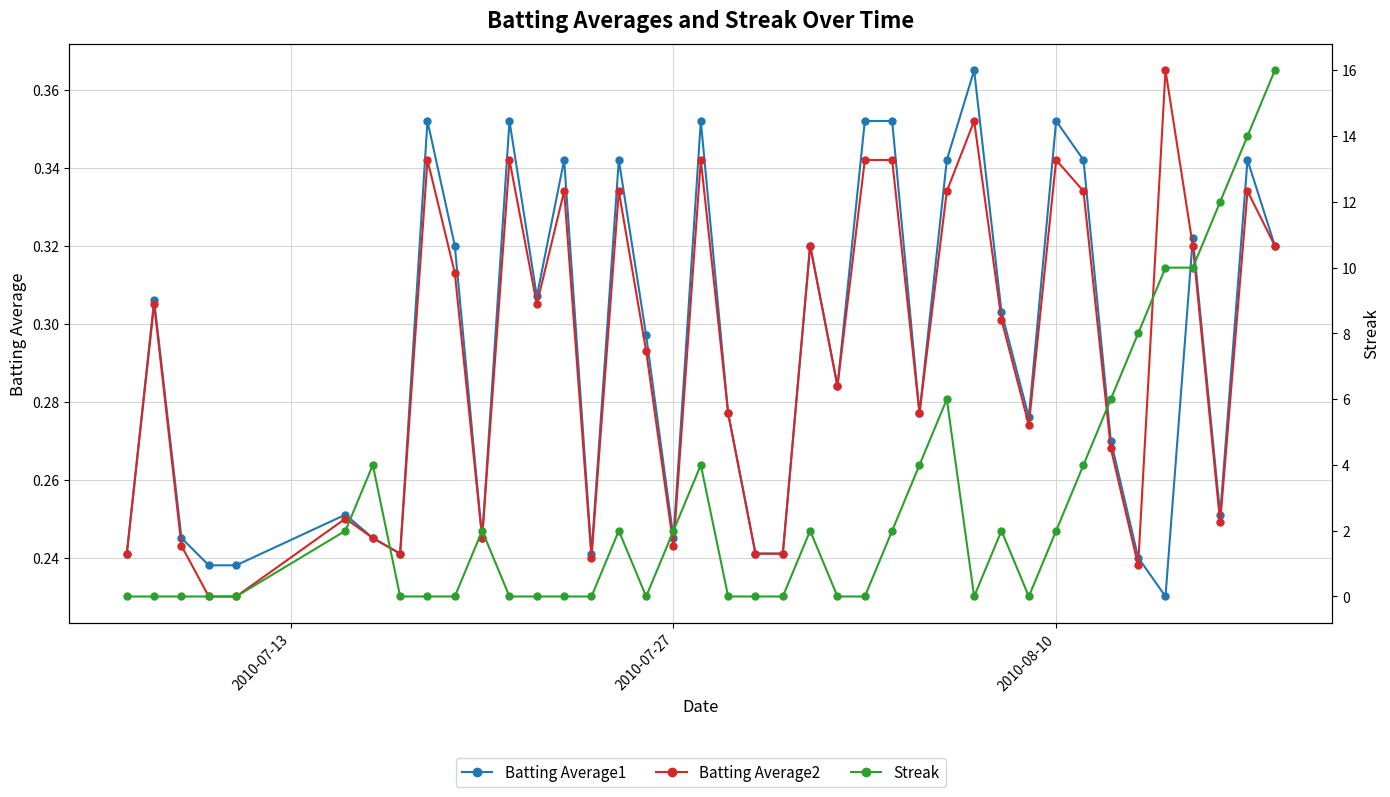

What are all the series names shown in the legend?

Batting Average1, Batting Average2, Streak